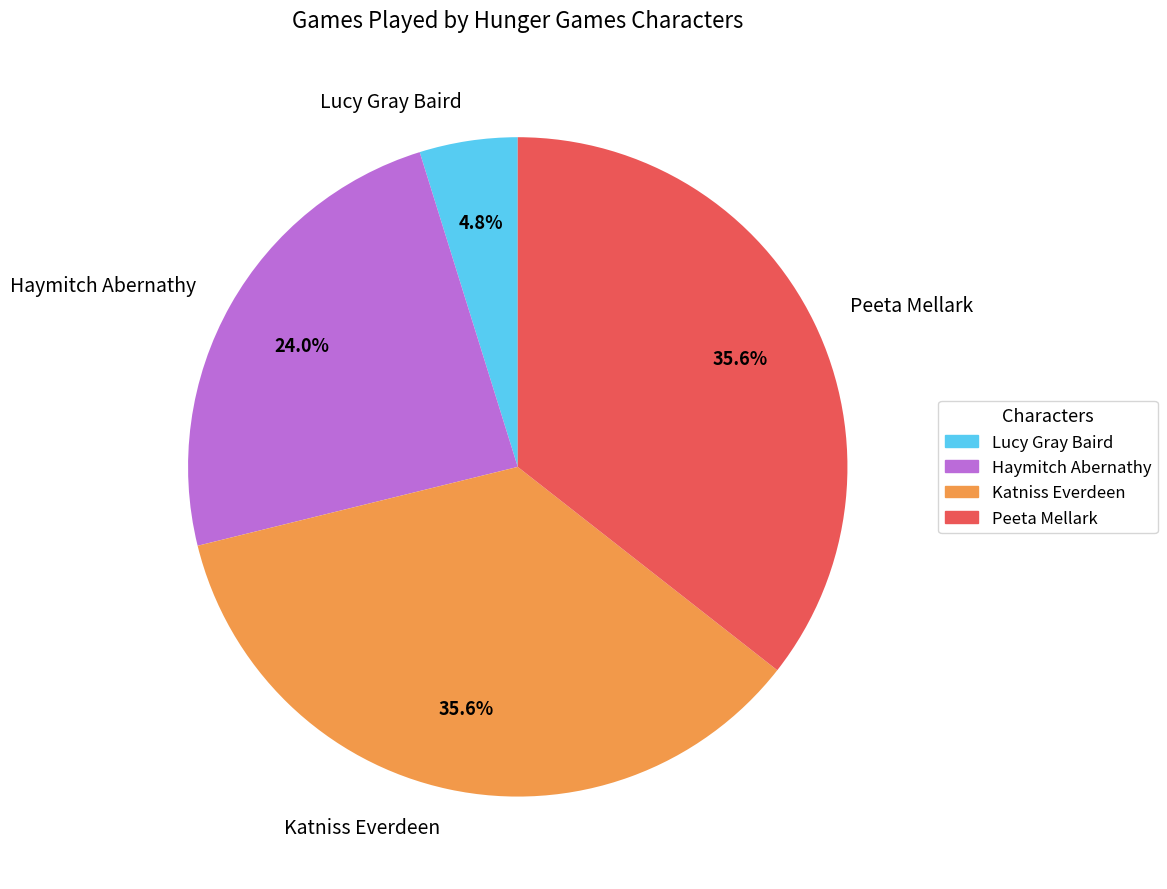

Between Peeta Mellark and Lucy Gray Baird, which is larger?

Peeta Mellark